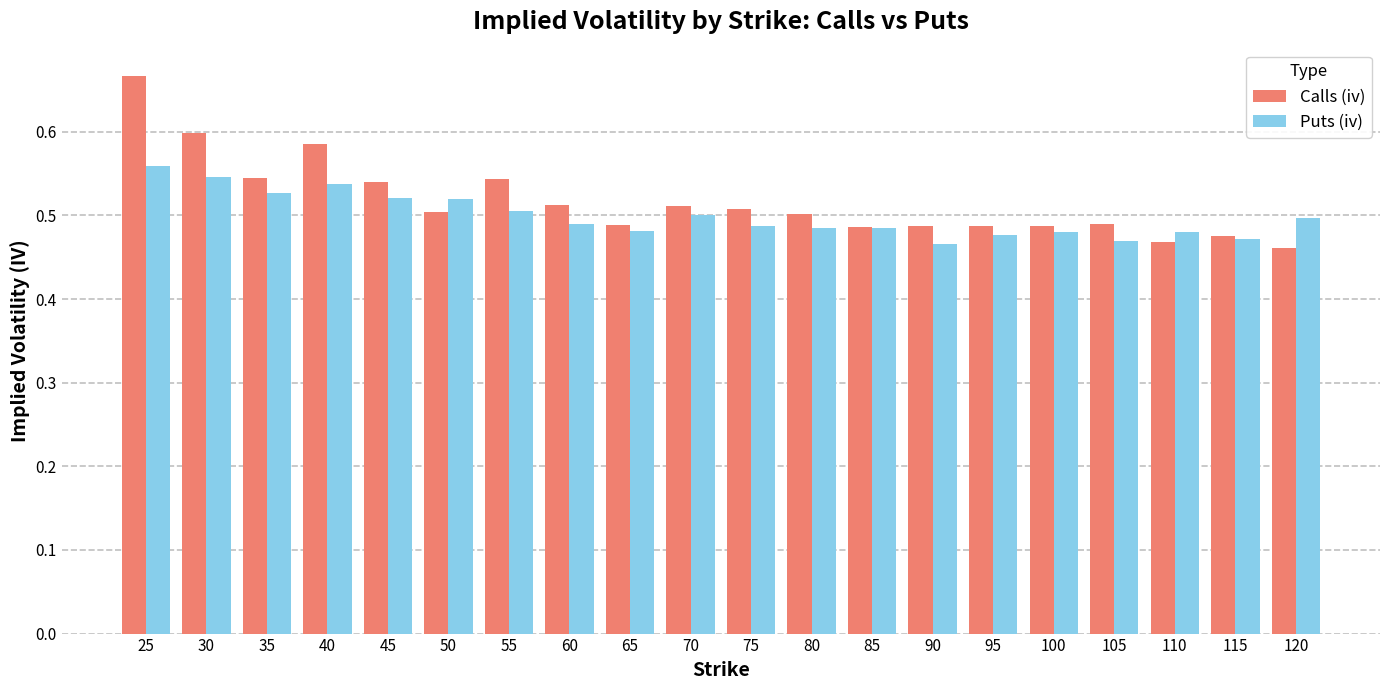

Rank the series by their maximum value, from lowest to highest.

Puts (iv), Calls (iv)